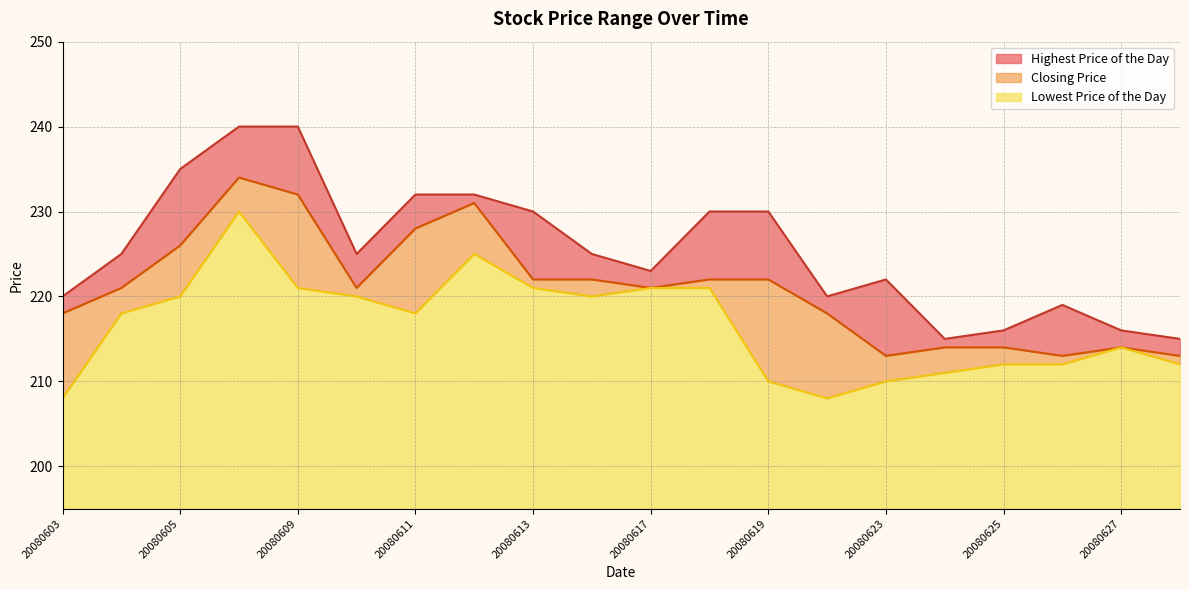

Where does the Highest Price of the Day series first go above 225?

20080605